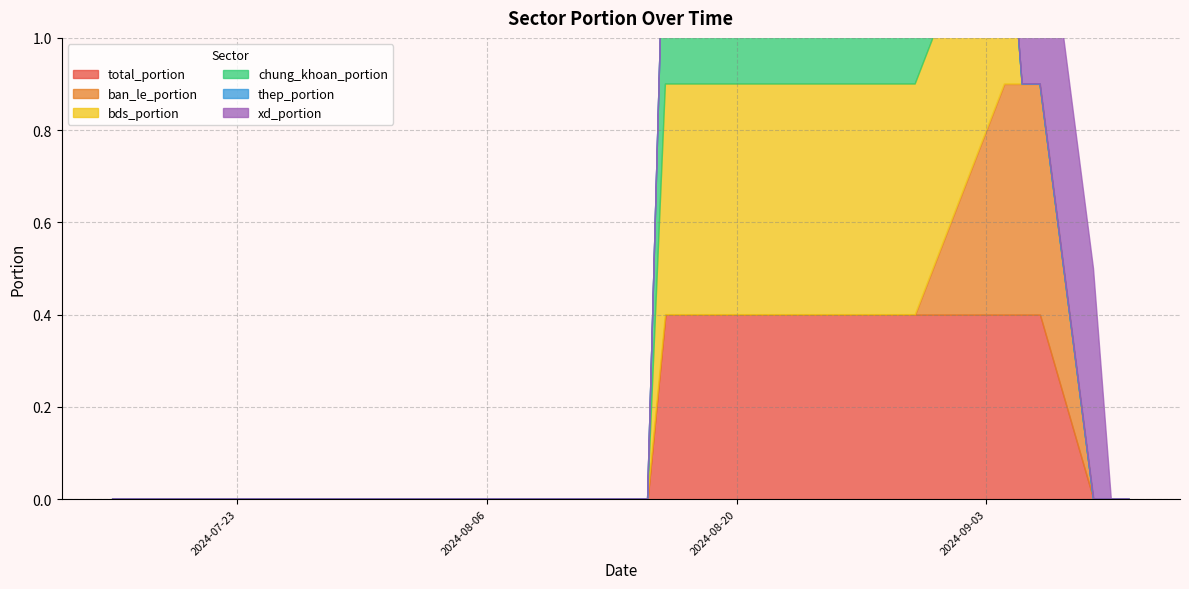

True or false: chung_khoan_portion and bds_portion intersect in this chart.

False